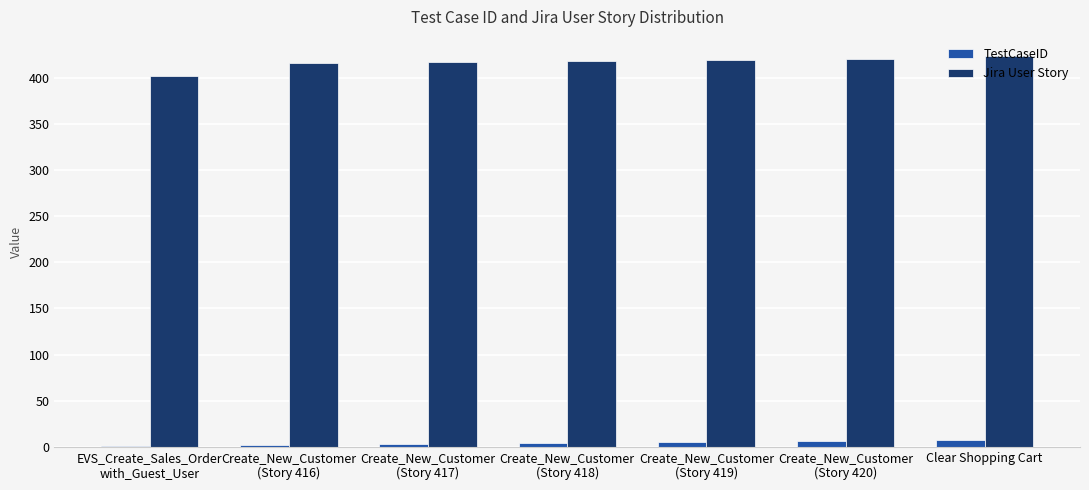

What is the approximate value of Jira User Story at Clear Shopping Cart, to the nearest 10?

420